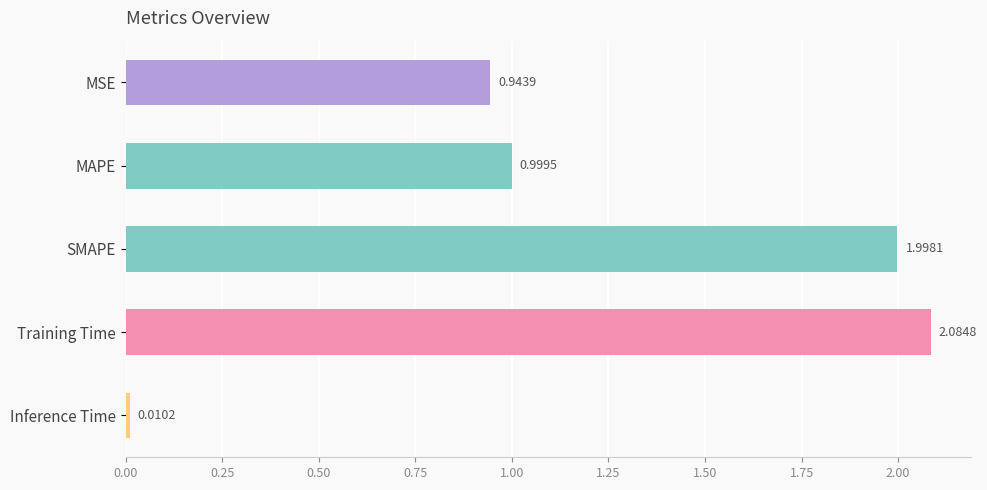

What is the difference between the second highest and minimum values?

2.0